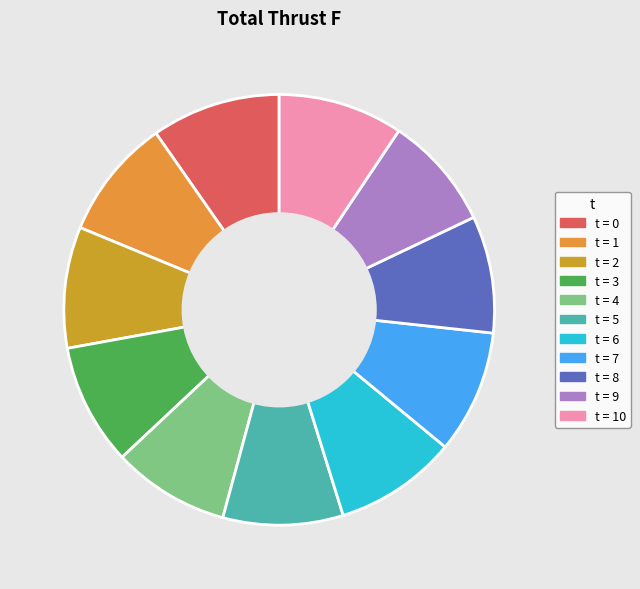

Is there a majority slice in this chart?

No